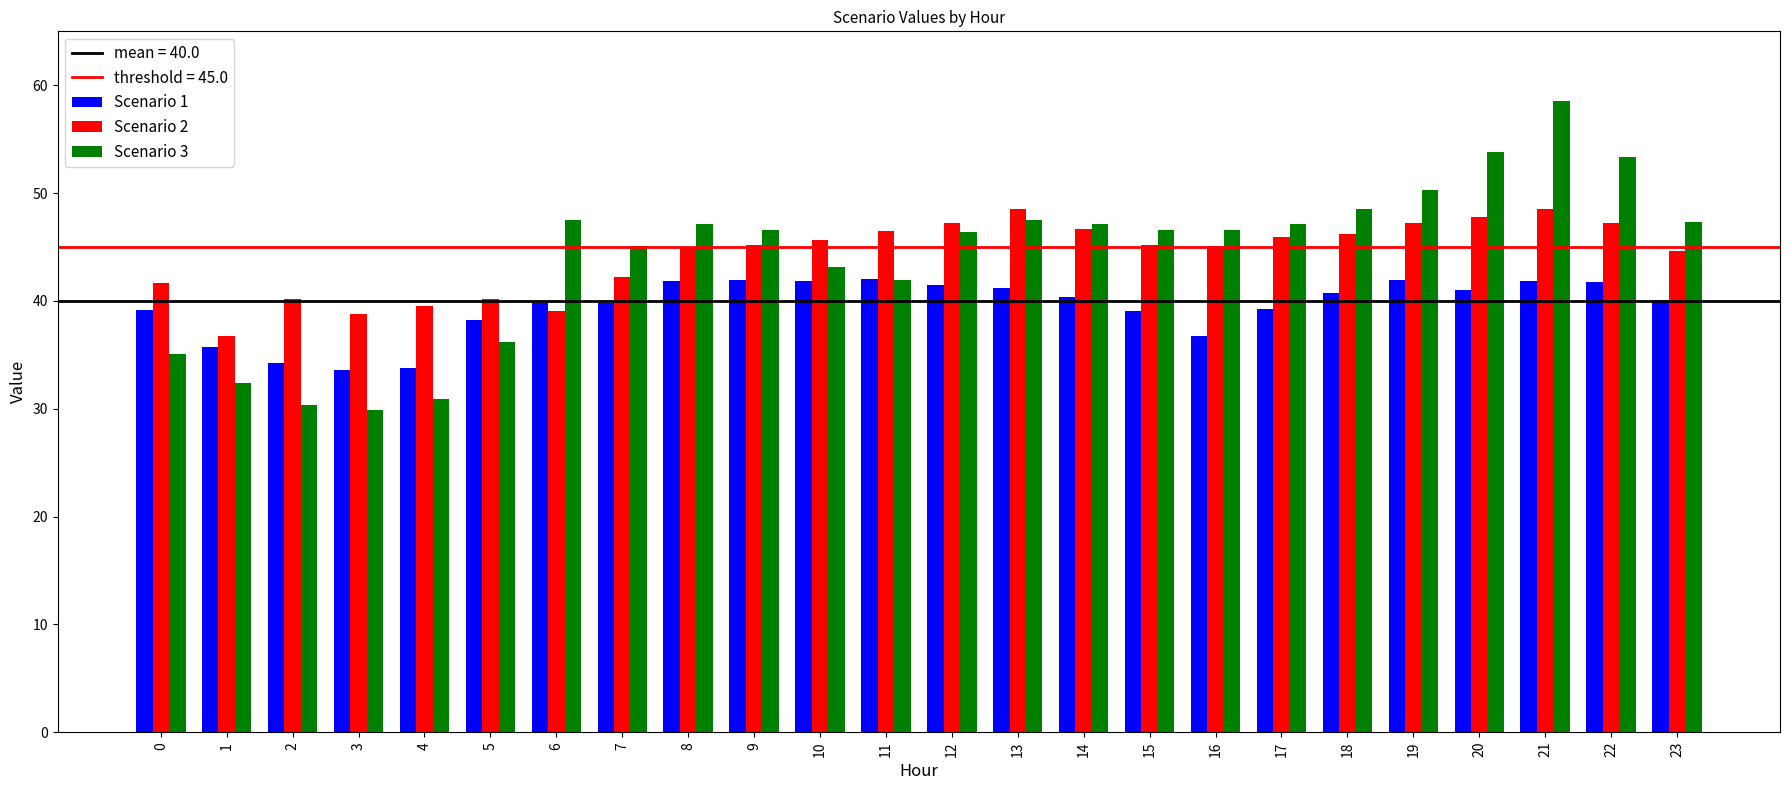

What is the sum of all Scenario 3 values?

1059.6